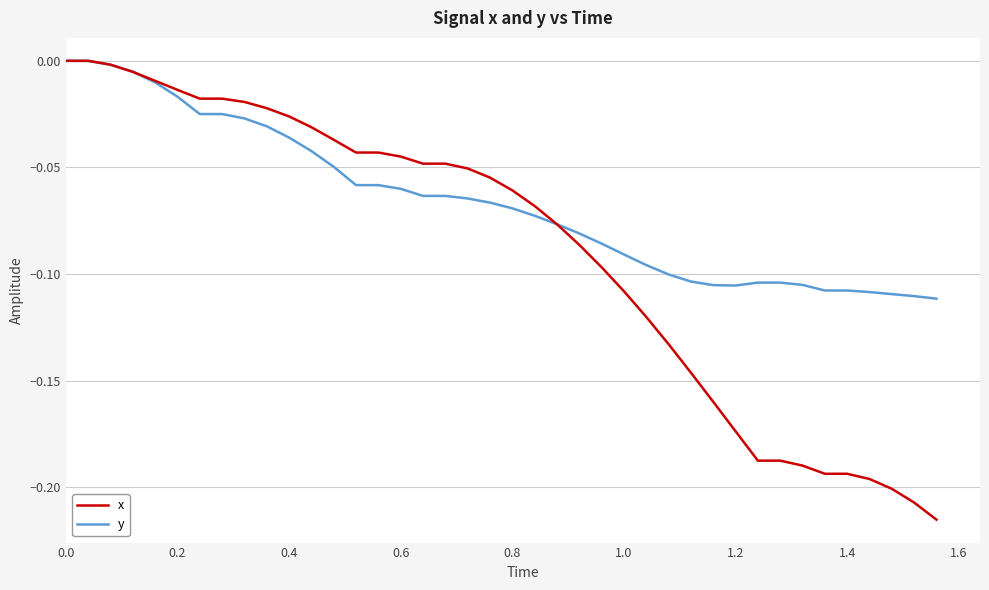

What are all the series names shown in the legend?

x, y